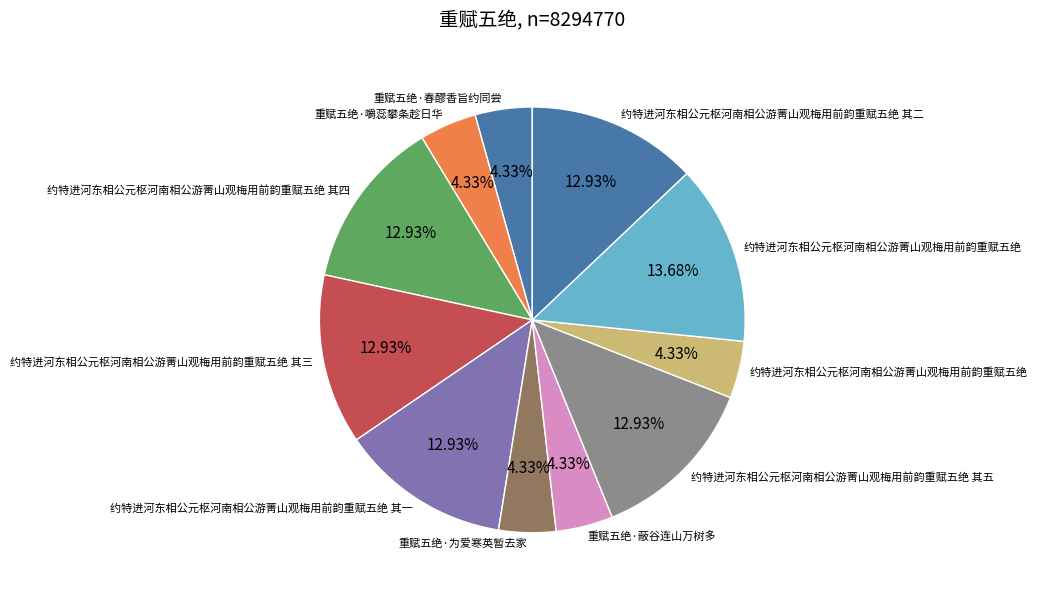

Count the number of slices in the pie.

11